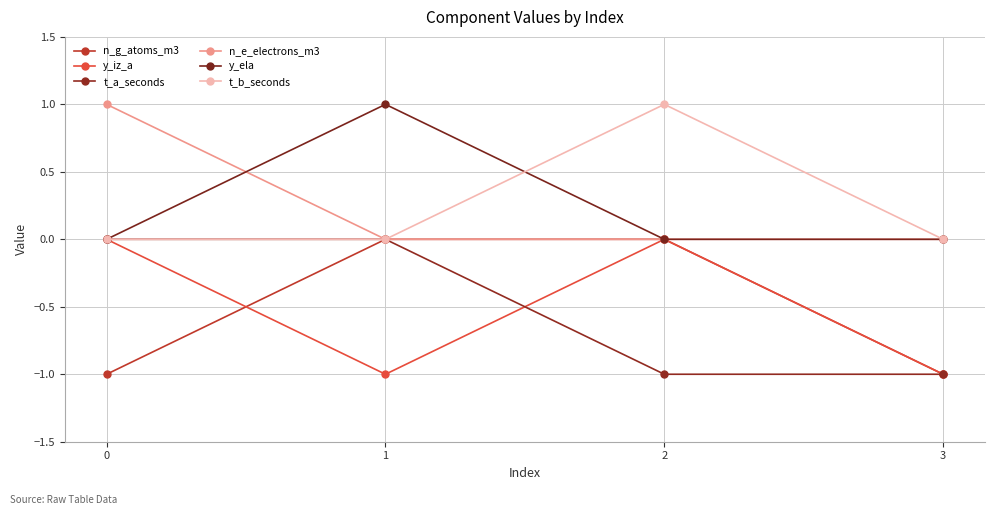

Which series has the widest spread of values?

n_g_atoms_m3